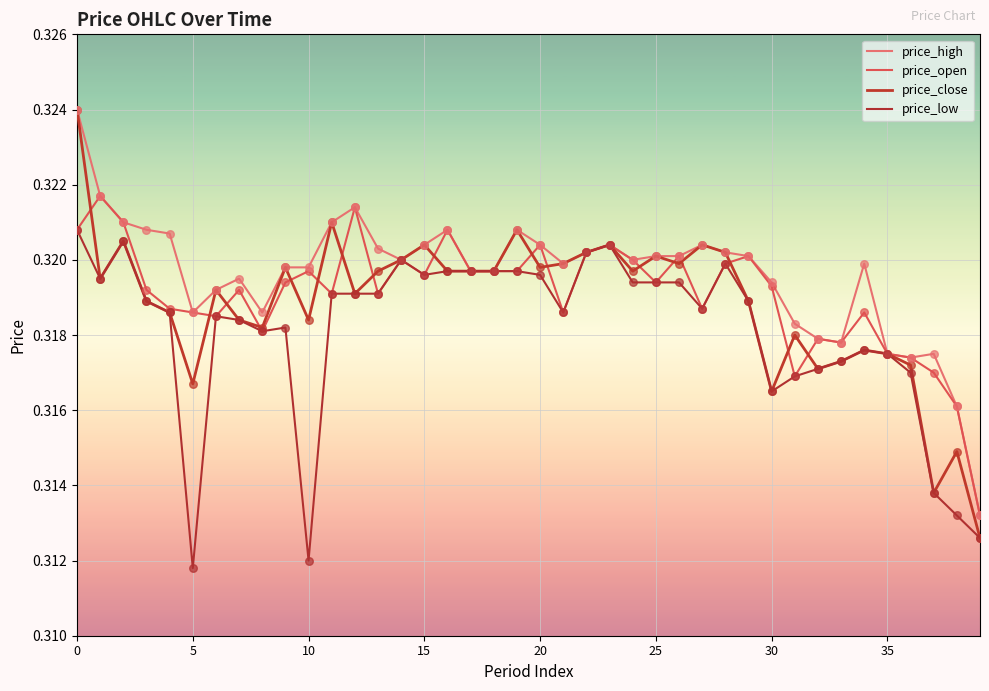

What are all the series names shown in the legend?

price_high, price_open, price_close, price_low